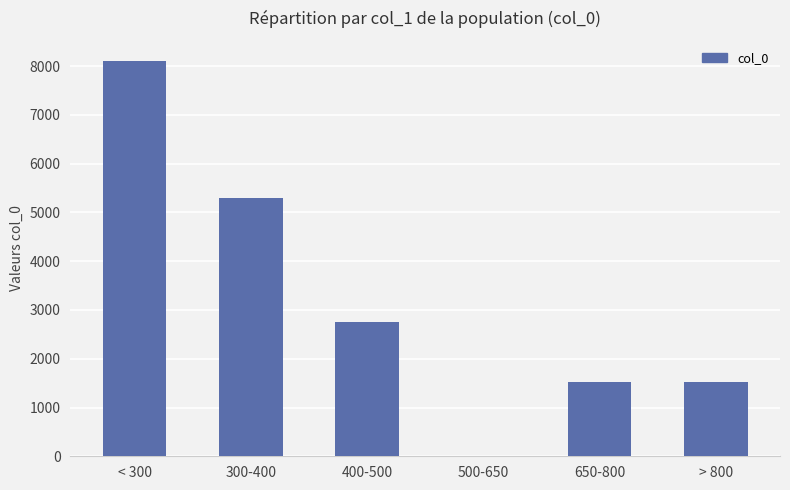

What is the ratio of the value at > 800 to the value at 650-800?

1.0